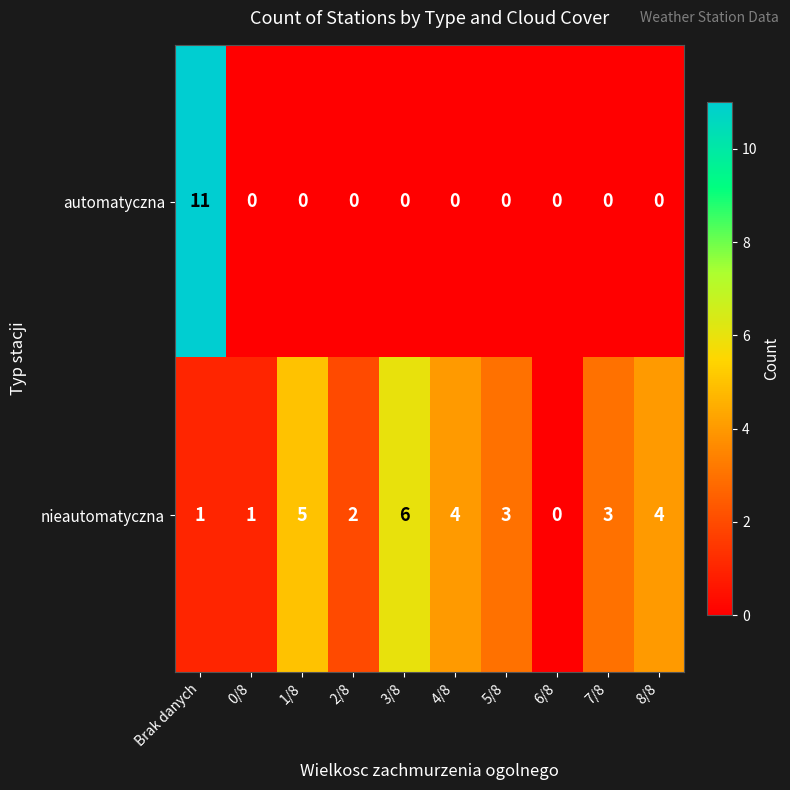

What is the maximum value shown in the chart?

11